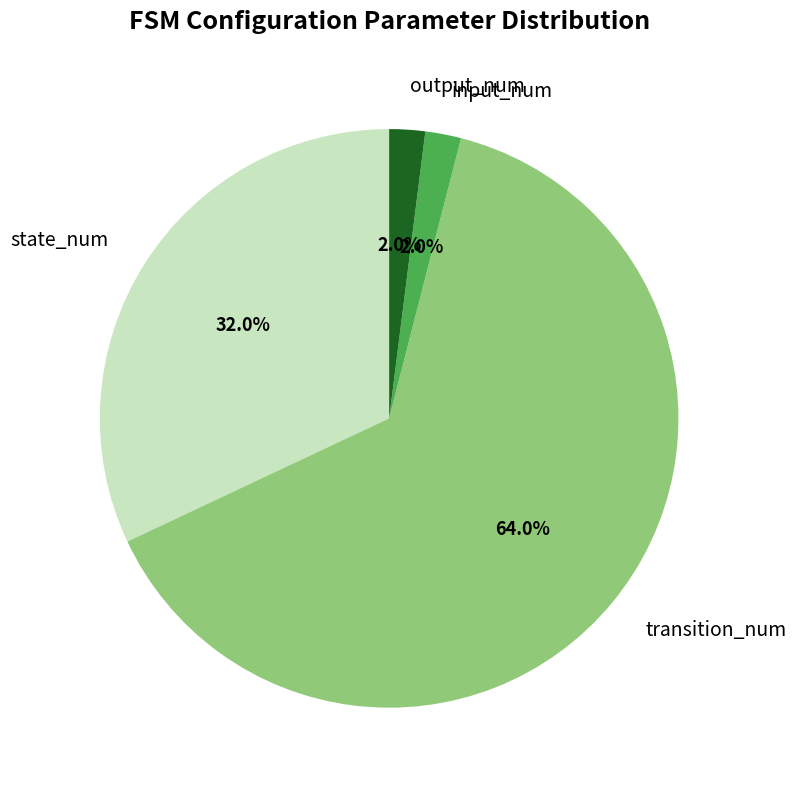

Approximately how many times larger is the value at transition_num compared to output_num?

32.0